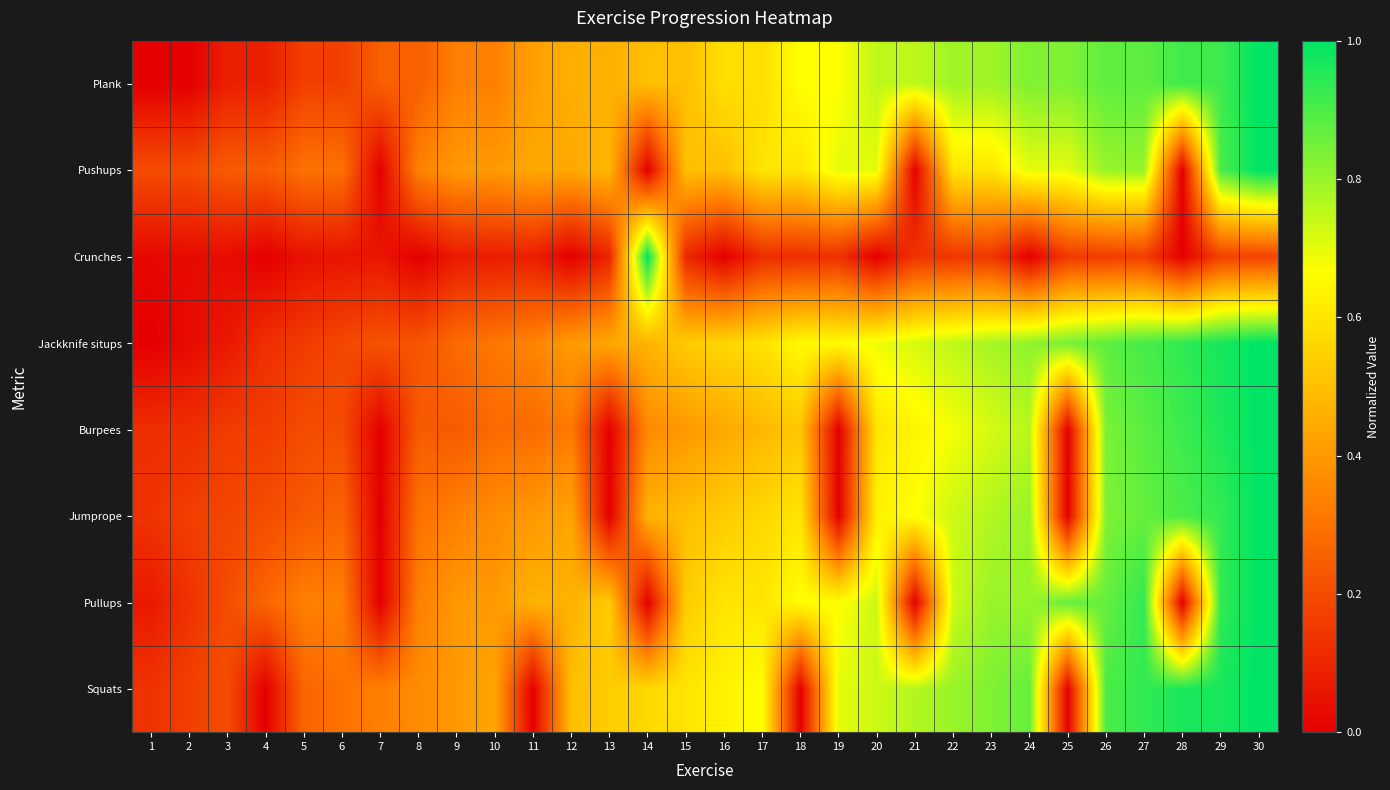

What is the difference between the highest and lowest values at 8?

0.4